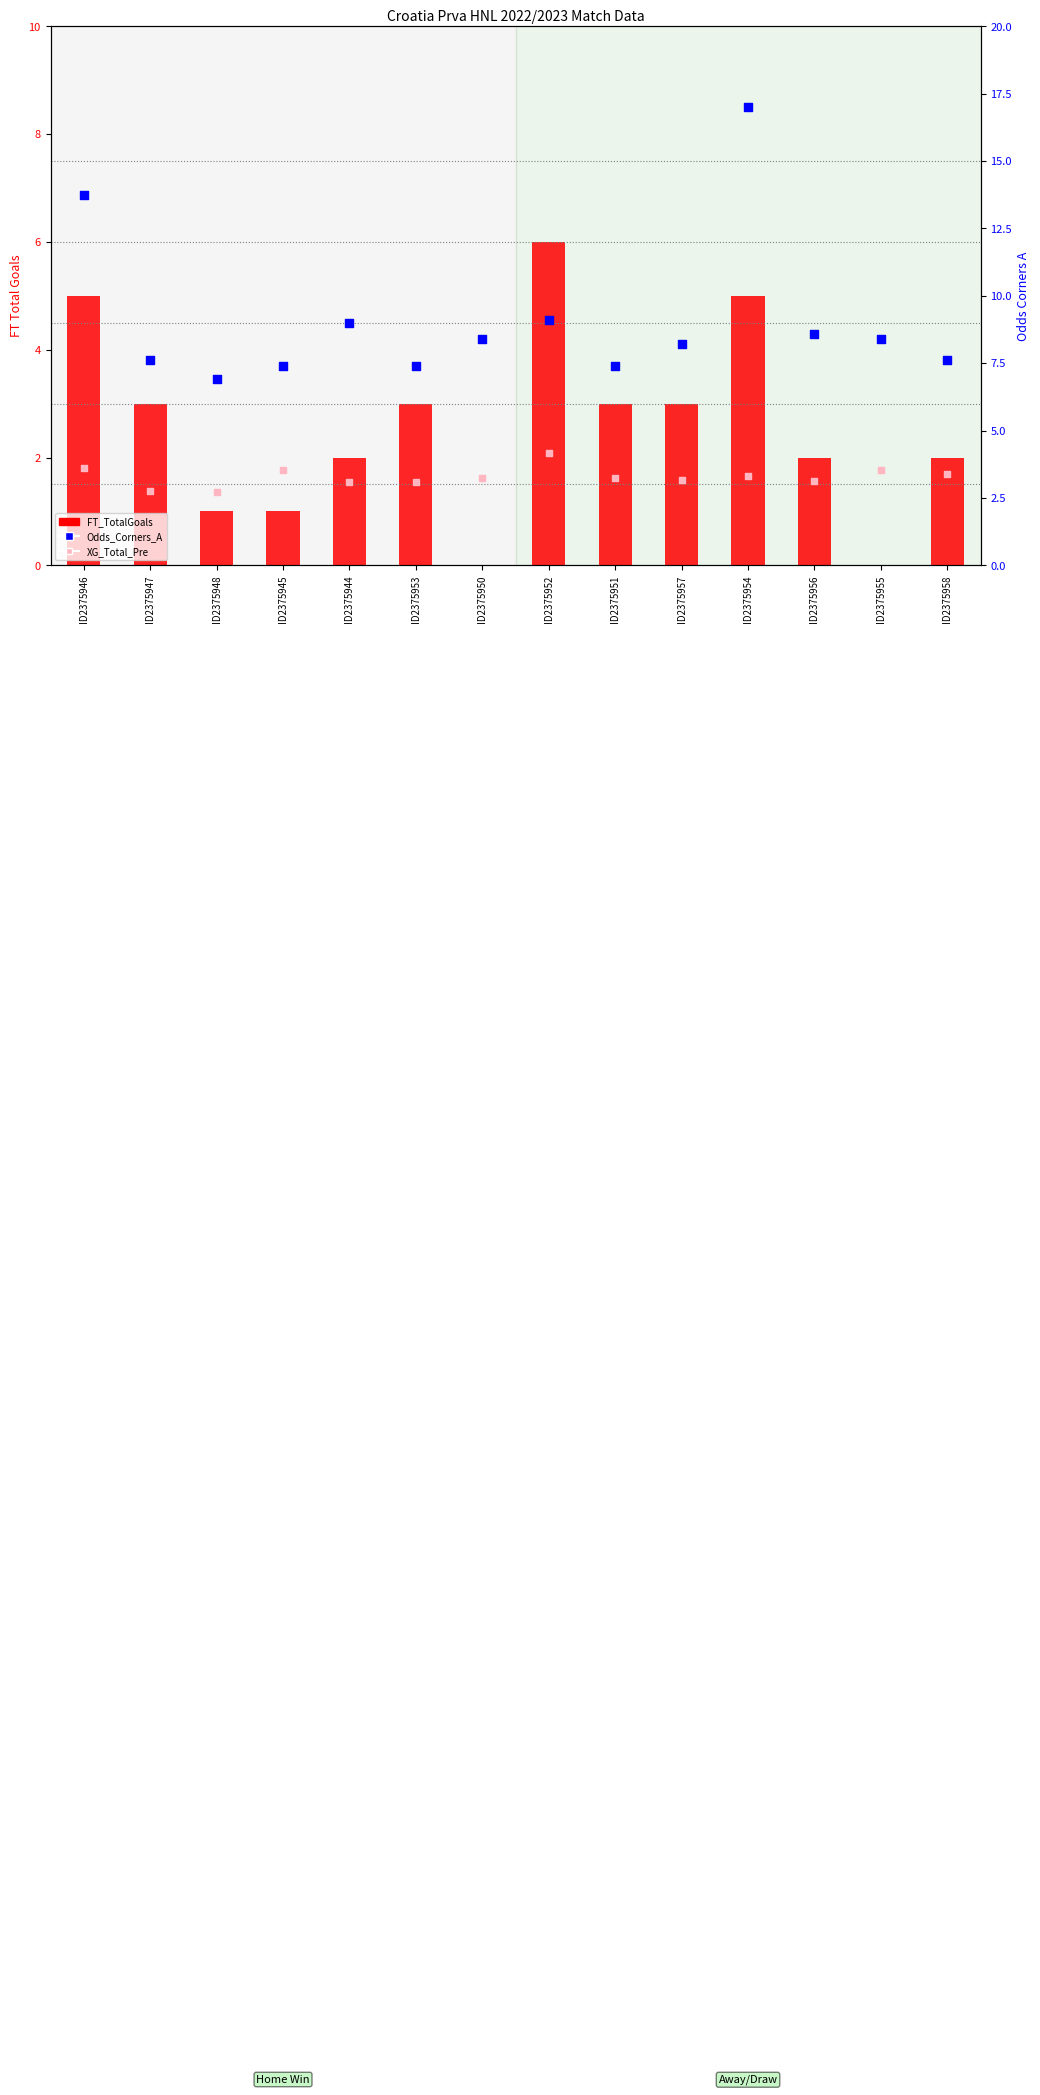

At which category is the sum across all series the highest?

ID2375954